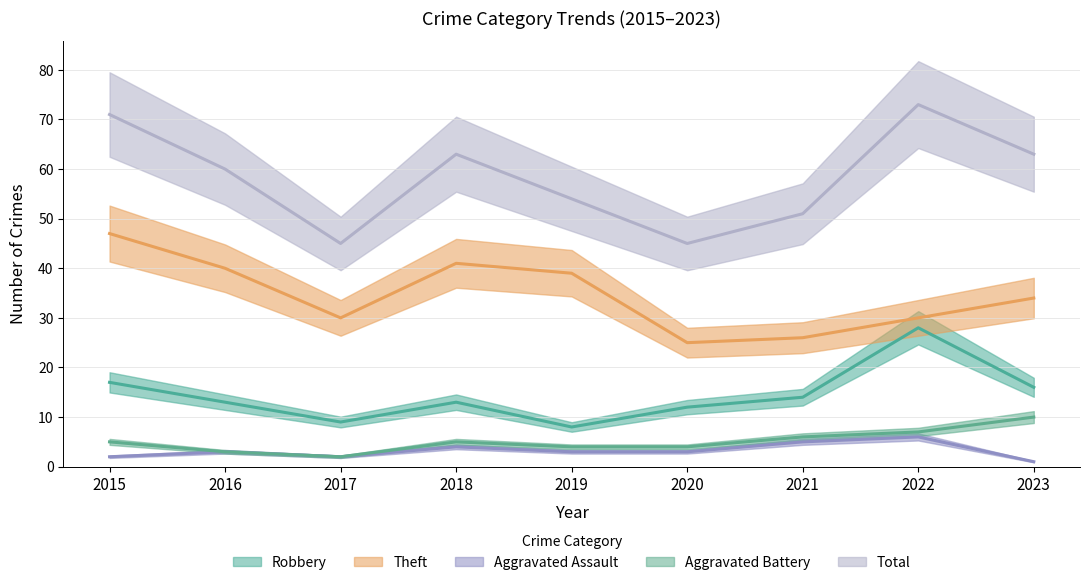

Which series has the largest total across all categories?

Total